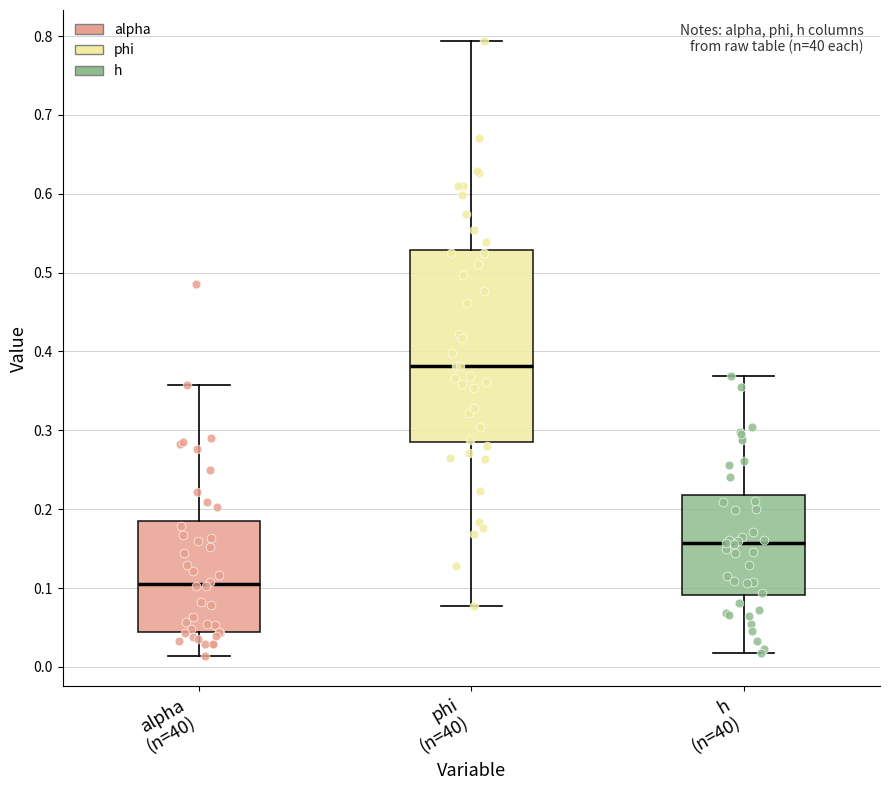

Which box is the tallest, from its lower edge to its upper edge?

phi (n=40)